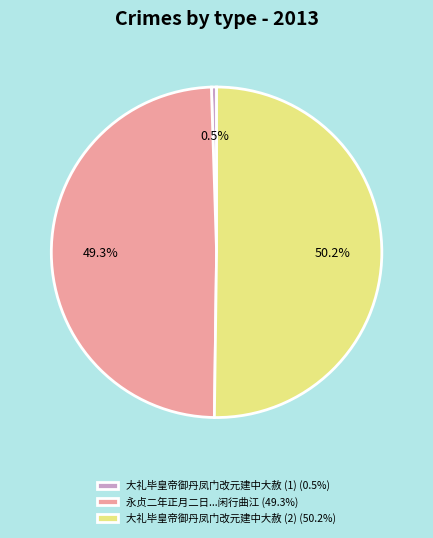

Rank the categories by value from lowest to highest.

大礼毕皇帝御丹凤门改元建中大赦 (1) (0.5%), 永贞二年正月二日...闲行曲江 (49.3%), 大礼毕皇帝御丹凤门改元建中大赦 (2) (50.2%)